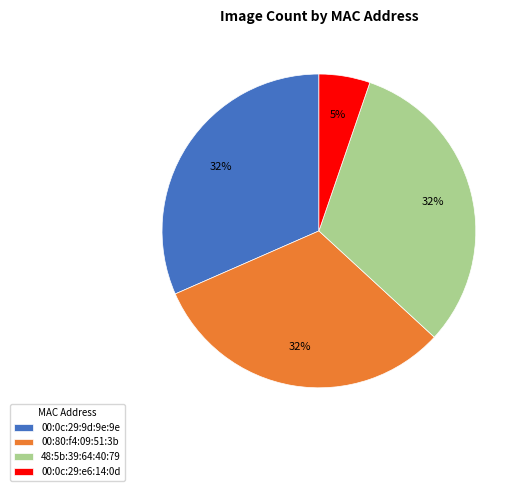

To the nearest percent, what portion does 48:5b:39:64:40:79 represent?

32%